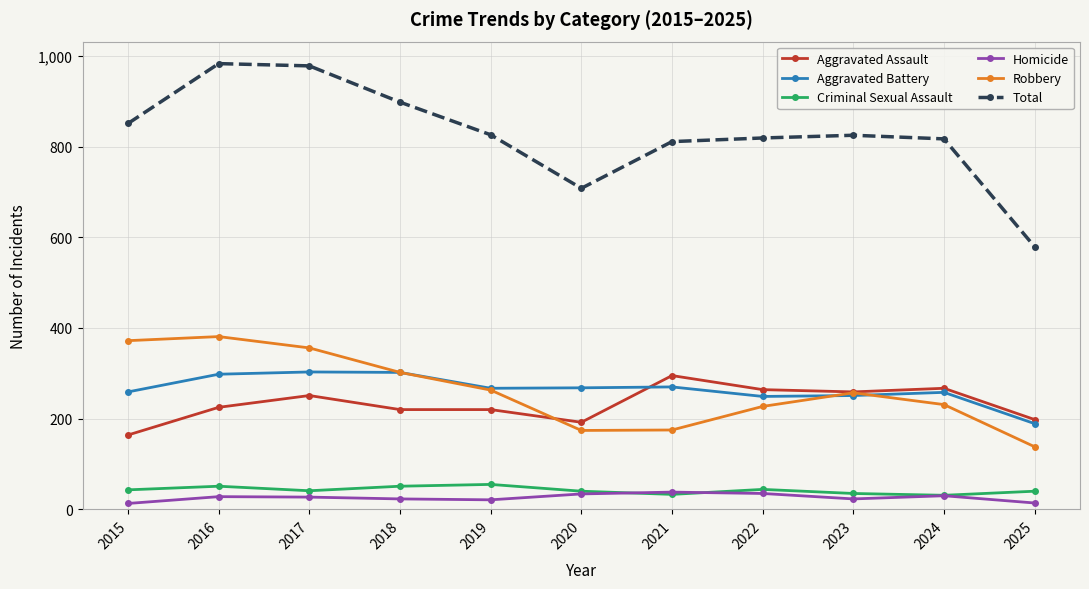

True or false: Total and Robbery cross at least once.

False